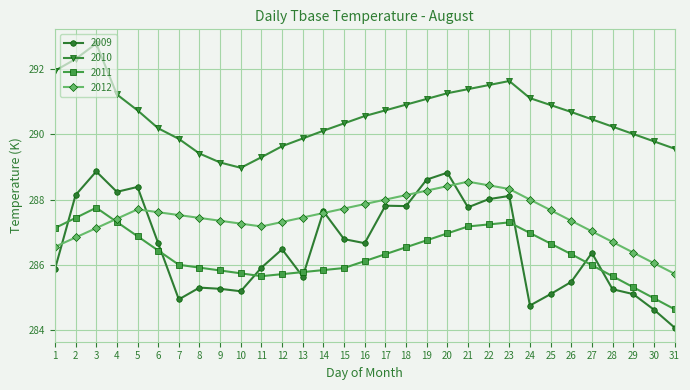

At which category does 2011 reach its first local peak?

3